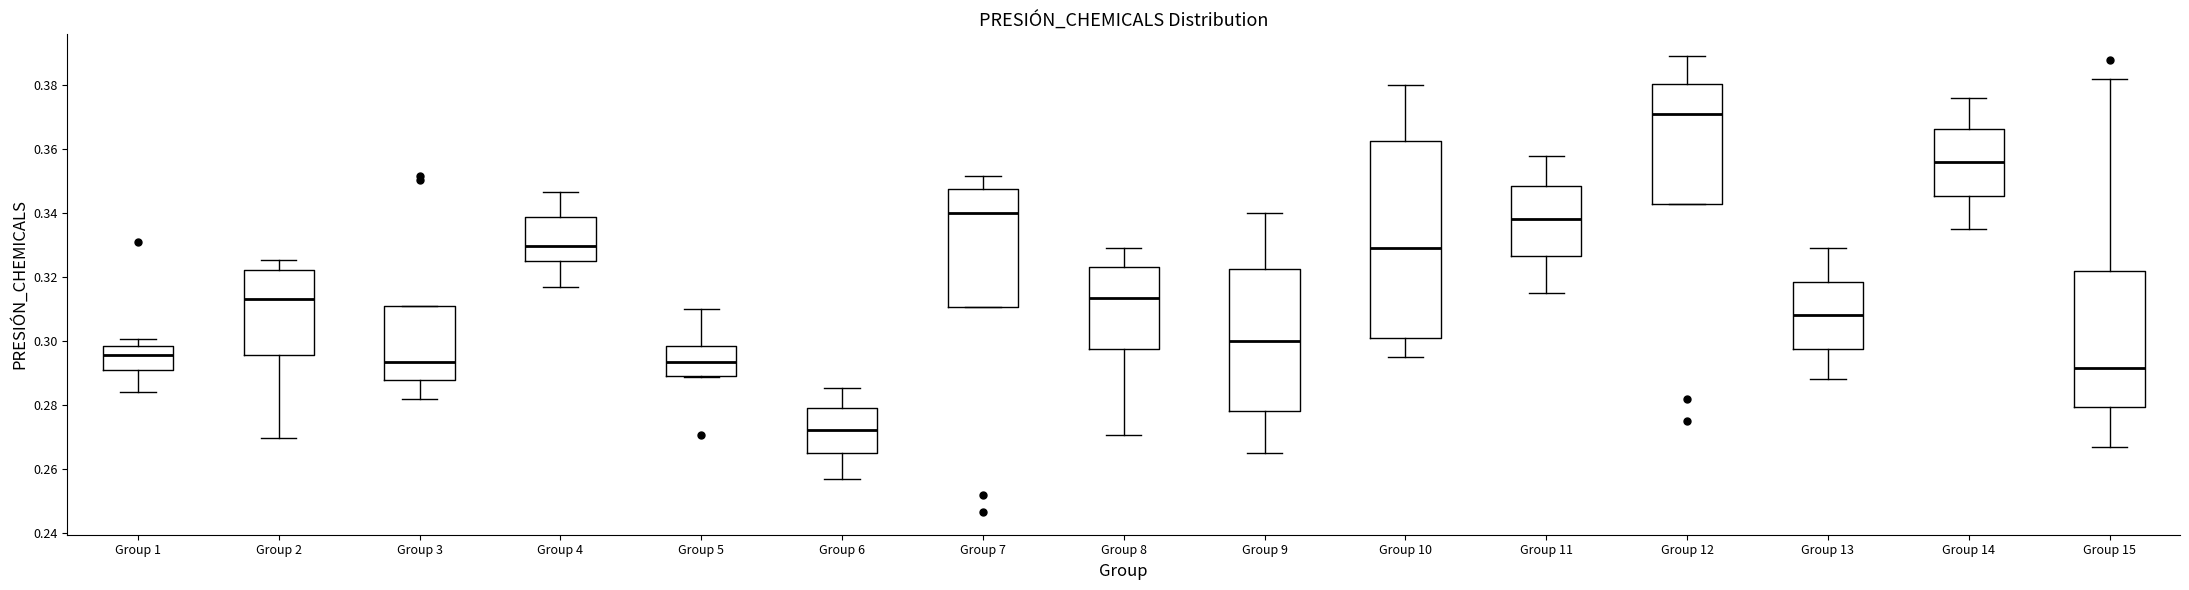

Which box has the lowest median line?

Group 6